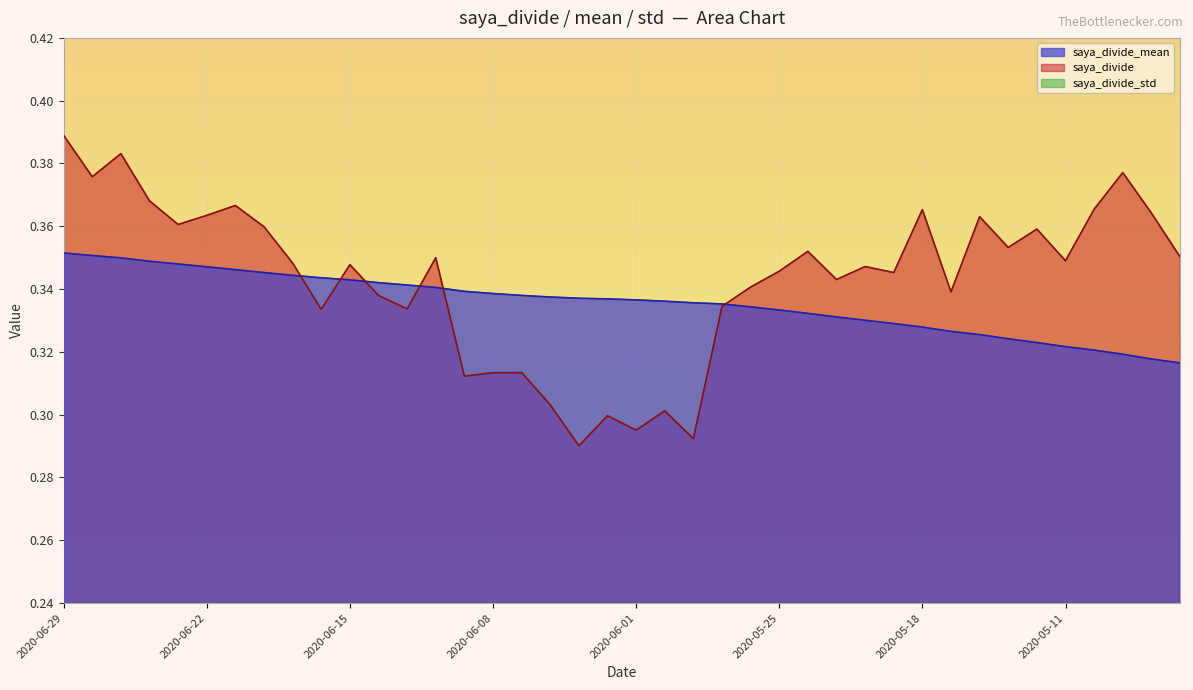

What is the label of the 39th point from the right?

2020-06-26